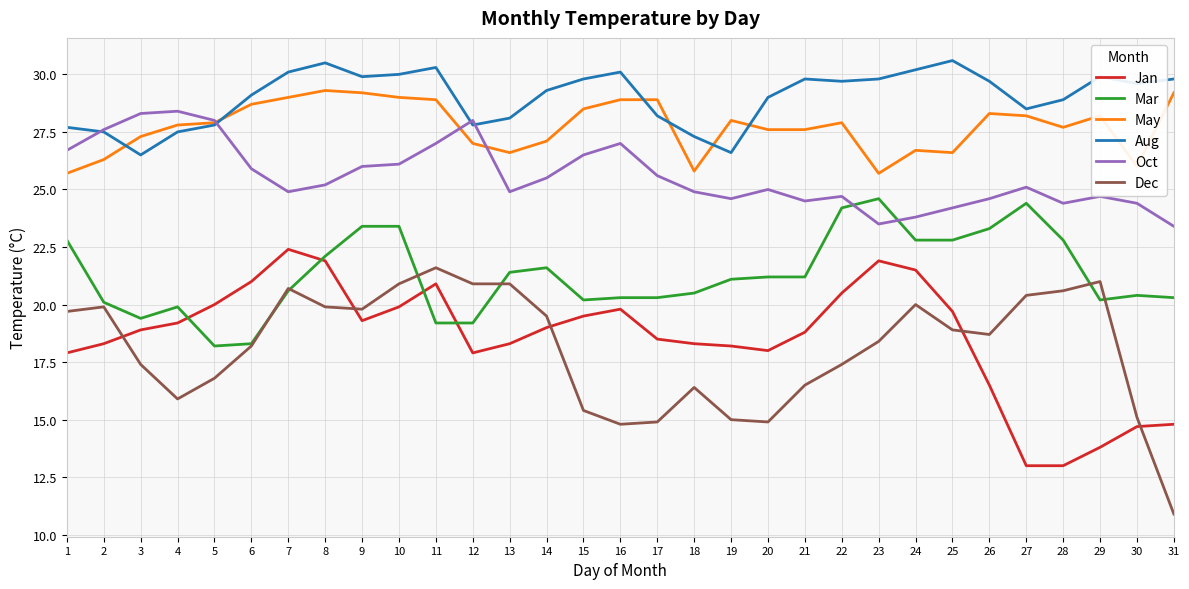

What is the difference between the maximum and minimum values in the May series?

3.6